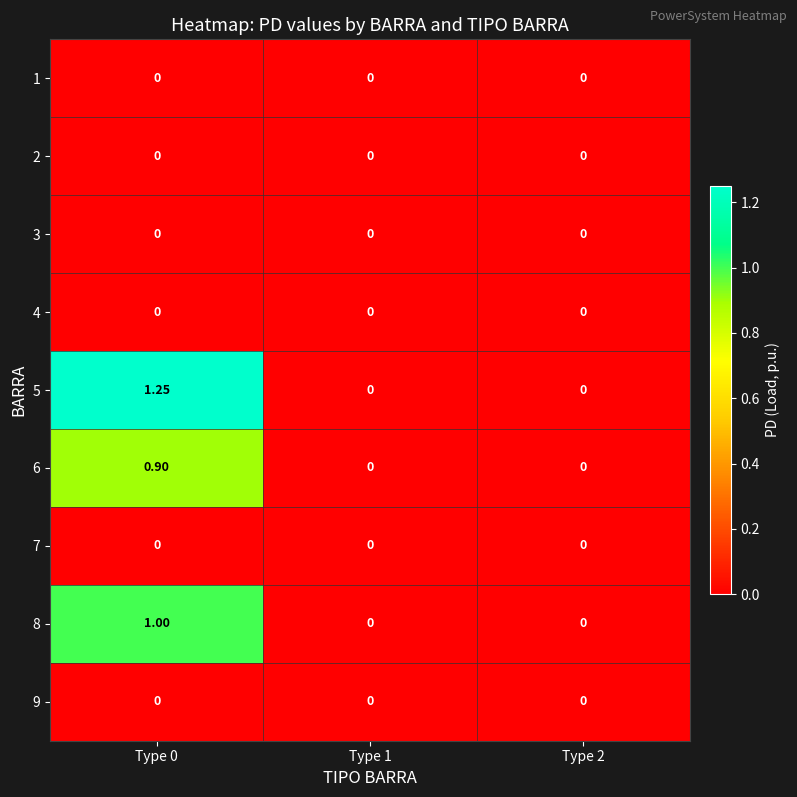

Reading left to right, what are all the values shown in this chart?

1: Type 0=0.0	Type 1=0.0	Type 2=0.0
2: Type 0=0.0	Type 1=0.0	Type 2=0.0
3: Type 0=0.0	Type 1=0.0	Type 2=0.0
4: Type 0=0.0	Type 1=0.0	Type 2=0.0
5: Type 0=1.2	Type 1=0.0	Type 2=0.0
6: Type 0=0.9	Type 1=0.0	Type 2=0.0
7: Type 0=0.0	Type 1=0.0	Type 2=0.0
8: Type 0=1.0	Type 1=0.0	Type 2=0.0
9: Type 0=0.0	Type 1=0.0	Type 2=0.0